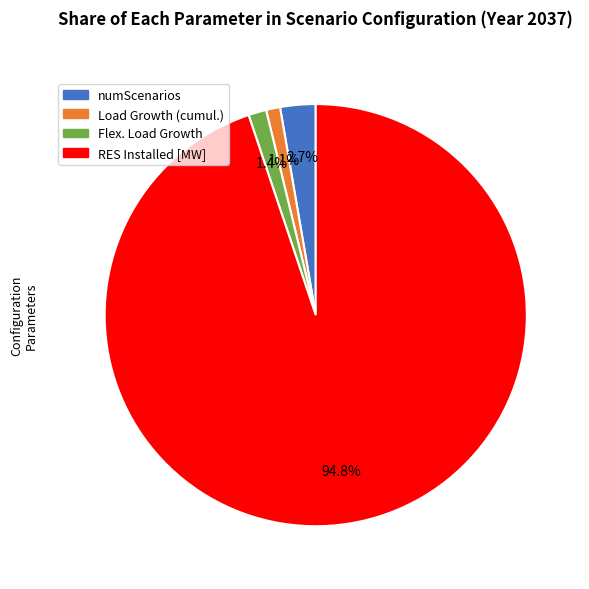

Is there any slice that represents more than half of the pie?

Yes